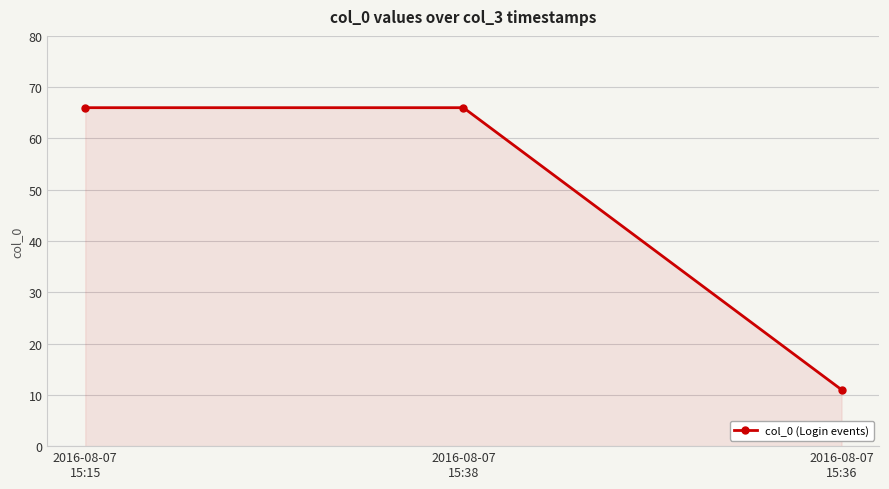

Reading left to right, what are all the values shown in this chart?

2016-08-07
15:15=66	2016-08-07
15:38=66	2016-08-07
15:36=11